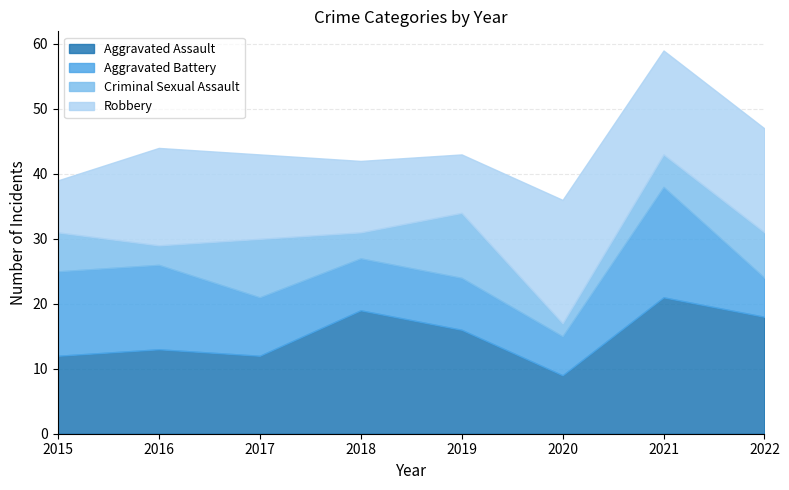

Rank the series at 2021 from lowest to highest value.

Criminal Sexual Assault, Robbery, Aggravated Battery, Aggravated Assault